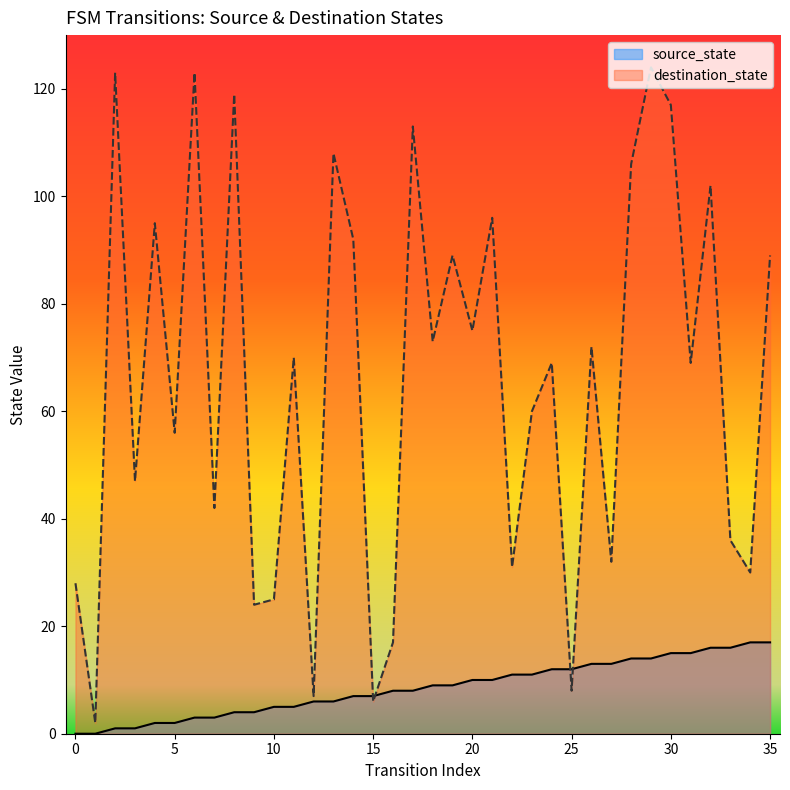

Rank the series at 1 from lowest to highest value.

source_state, destination_state